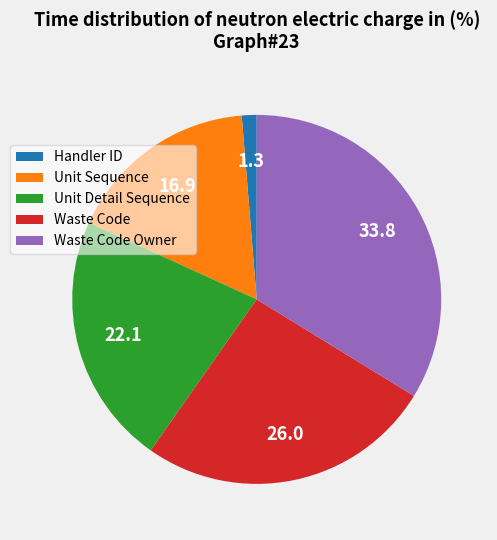

The Unit Sequence slice represents 17% of the pie. True or false?

True